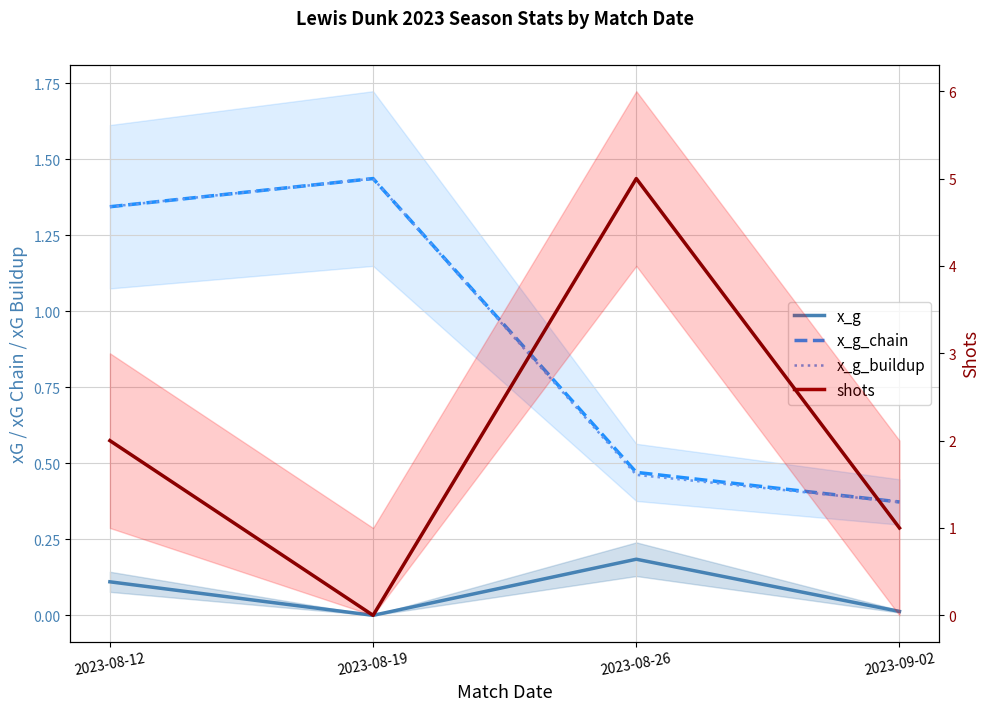

The x_g series shows 0.3 at 2023-08-26. True or false?

False